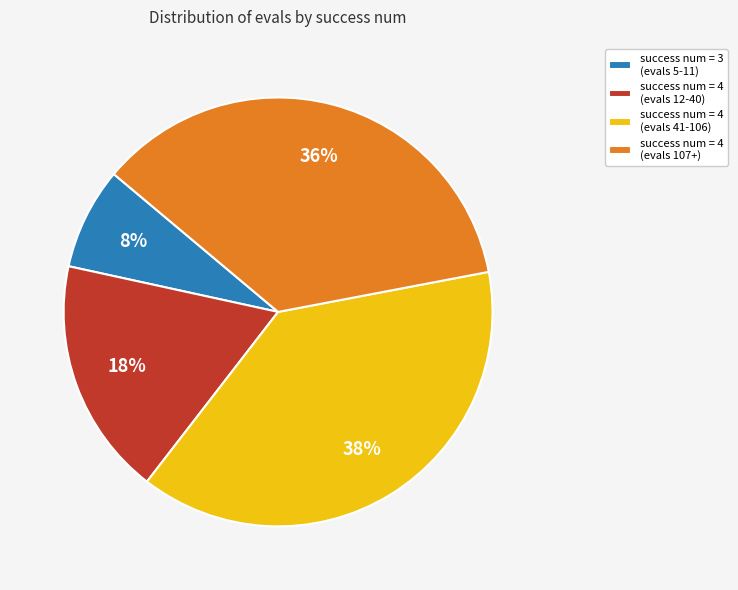

Is it true that success num = 4 (evals 12-40) is 18% of the pie?

True